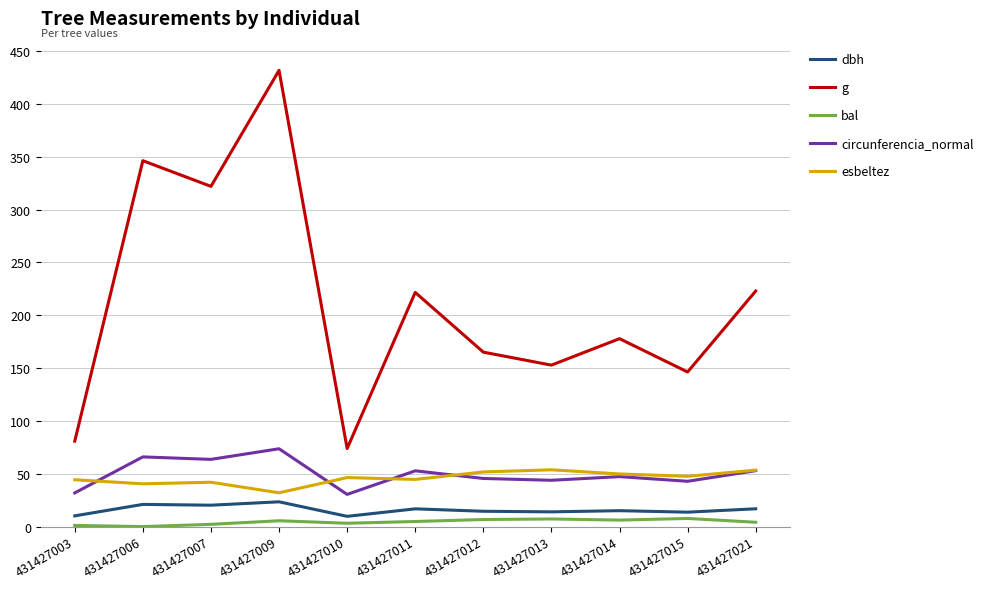

Which series has the largest total across all categories?

g